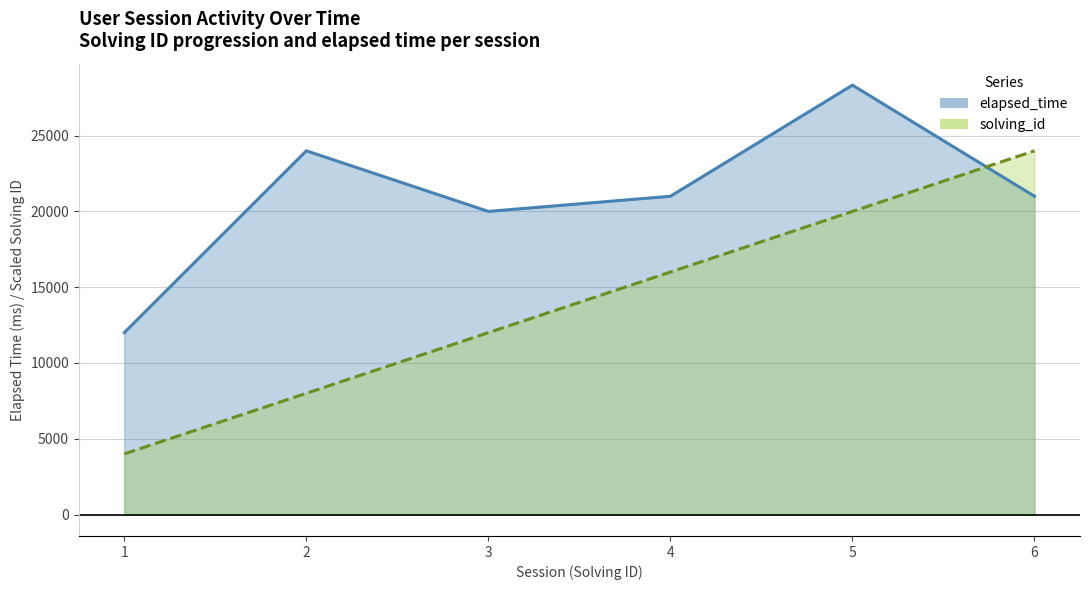

Which series has the widest spread of values?

solving_id